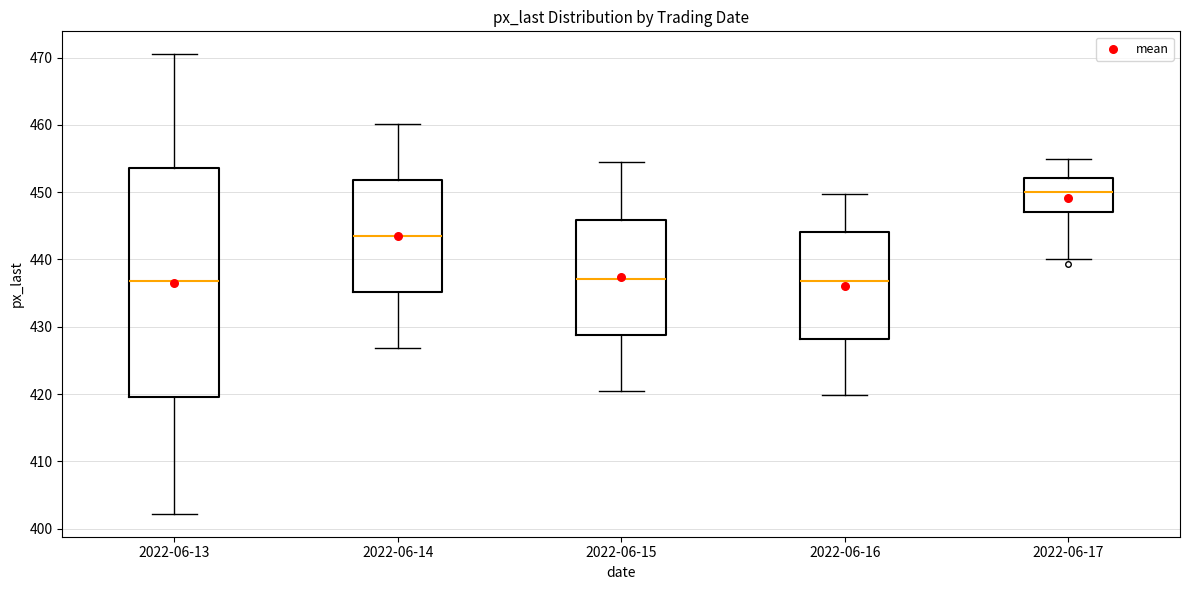

Reading left to right, transcribe this box plot: for each box, give where its median line is, the range the box spans, and where its two whiskers end, as read against the y-axis. The values are not printed on the chart, so give them approximately, as read against the axis.

2022-06-13: median 437, box 420 to 454, whiskers 402 to 471
2022-06-14: median 444, box 435 to 452, whiskers 427 to 460
2022-06-15: median 437, box 429 to 446, whiskers 421 to 455
2022-06-16: median 437, box 428 to 444, whiskers 420 to 450
2022-06-17: median 450, box 447 to 452, whiskers 440 to 455